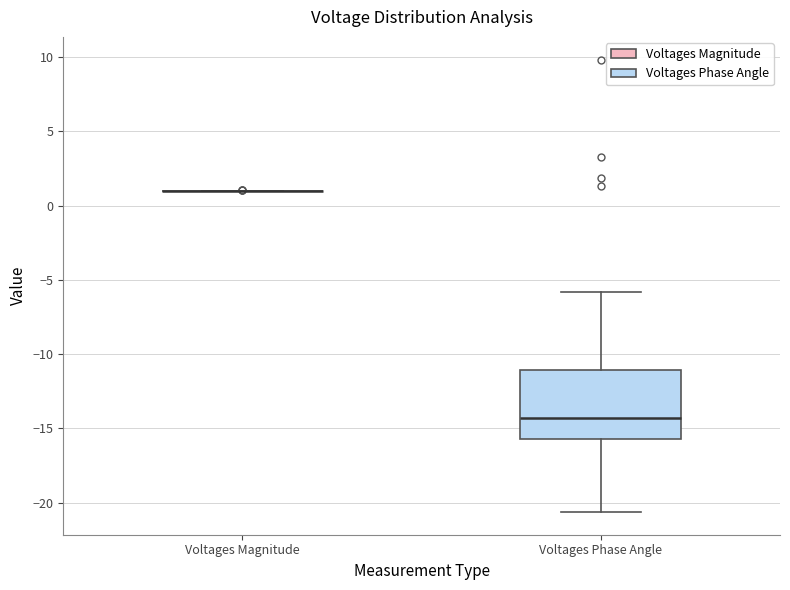

Reading left to right, read every box against the y-axis: the position of its median line, the range the box covers, and the ends of its whiskers. The values are not printed on the chart, so give them approximately, as read against the axis.

Voltages Magnitude: box collapsed to a line at 1.0, whiskers 1.0 to 1.0
Voltages Phase Angle: median -14.5, box -15.5 to -11.0, whiskers -20.5 to -6.0